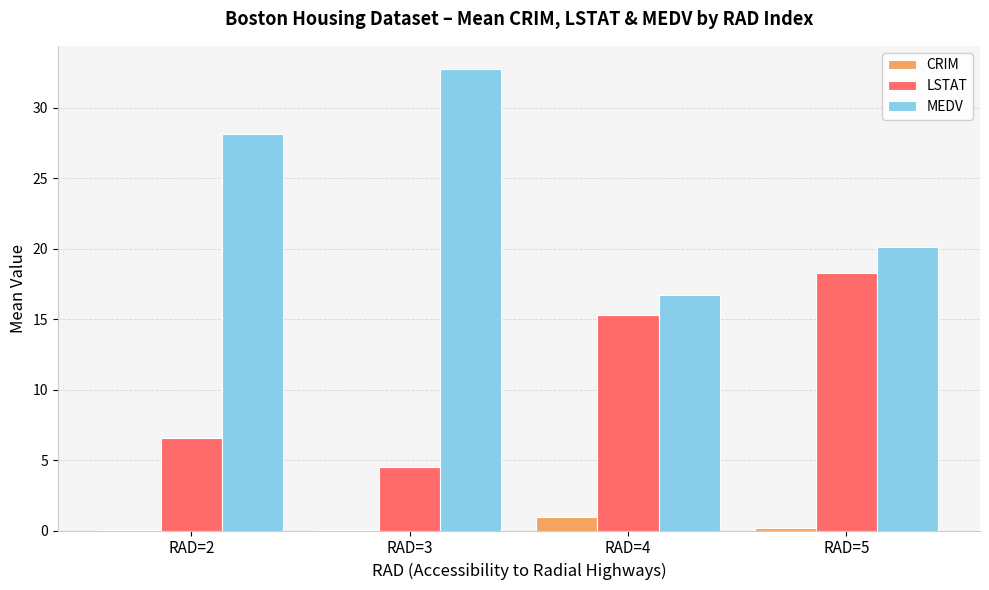

The value of CRIM at RAD=2 is 0.0. True or false?

True